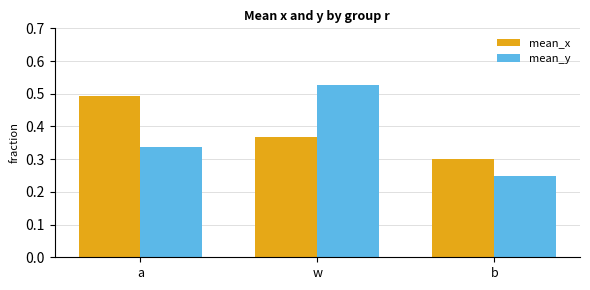

List the series in order of their overall mean, highest first.

mean_x, mean_y